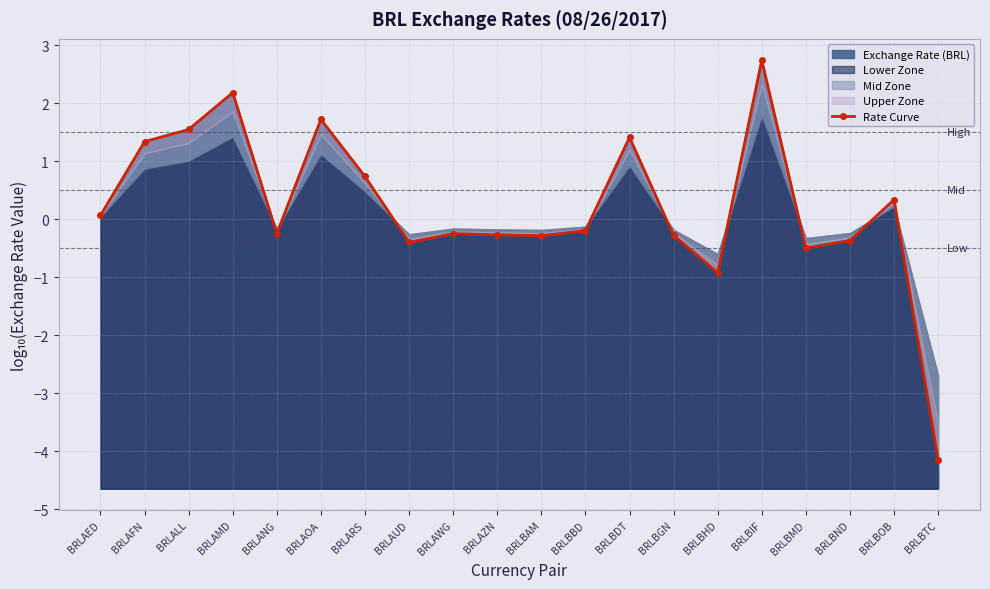

Which label corresponds to the smallest value in the chart?

BRLBTC